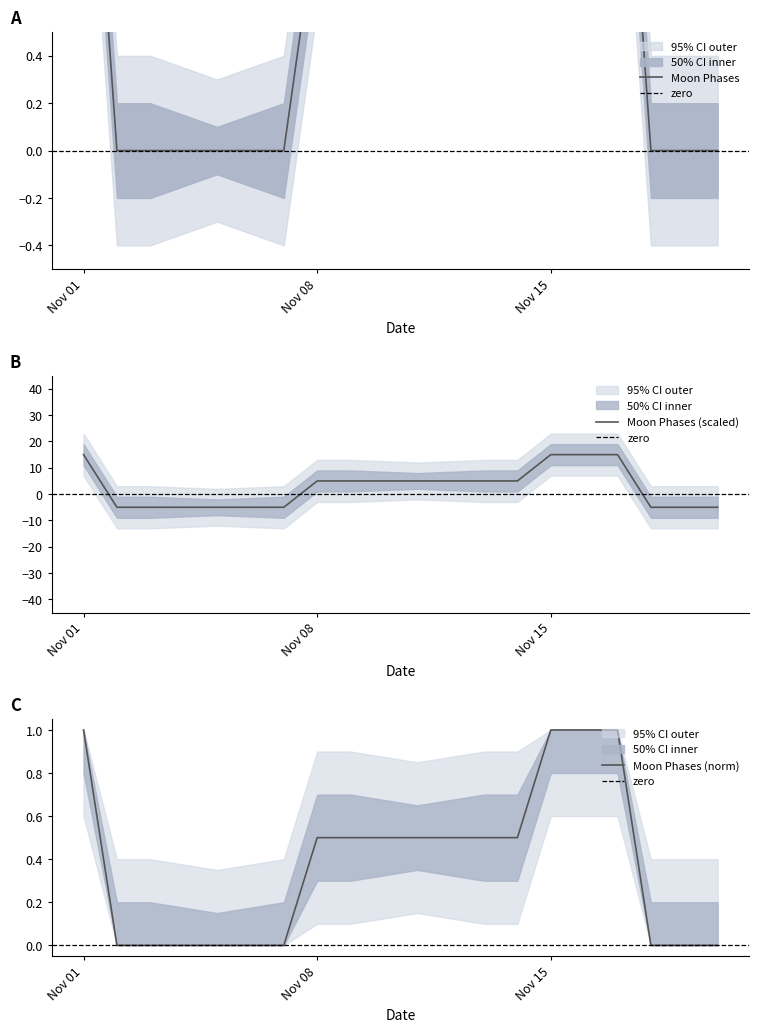

Count the number of data series in this chart.

1